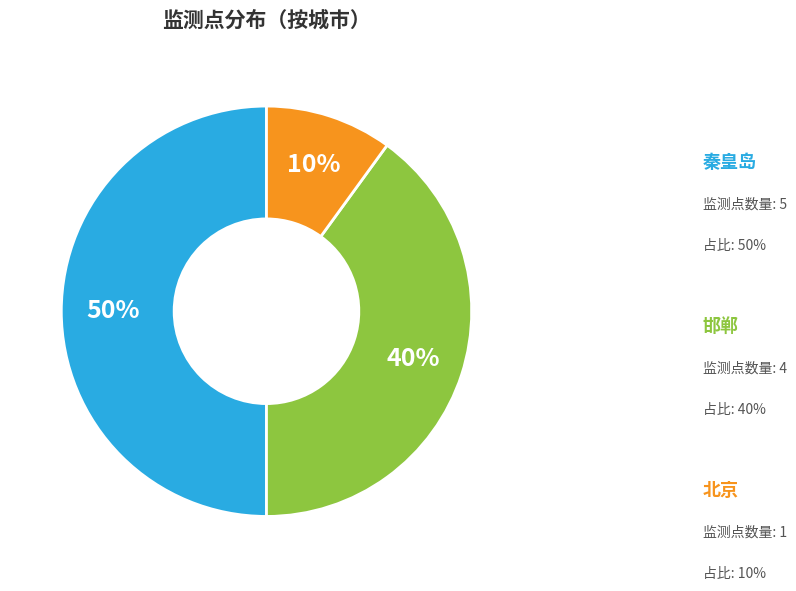

How many slices are in this pie chart?

3